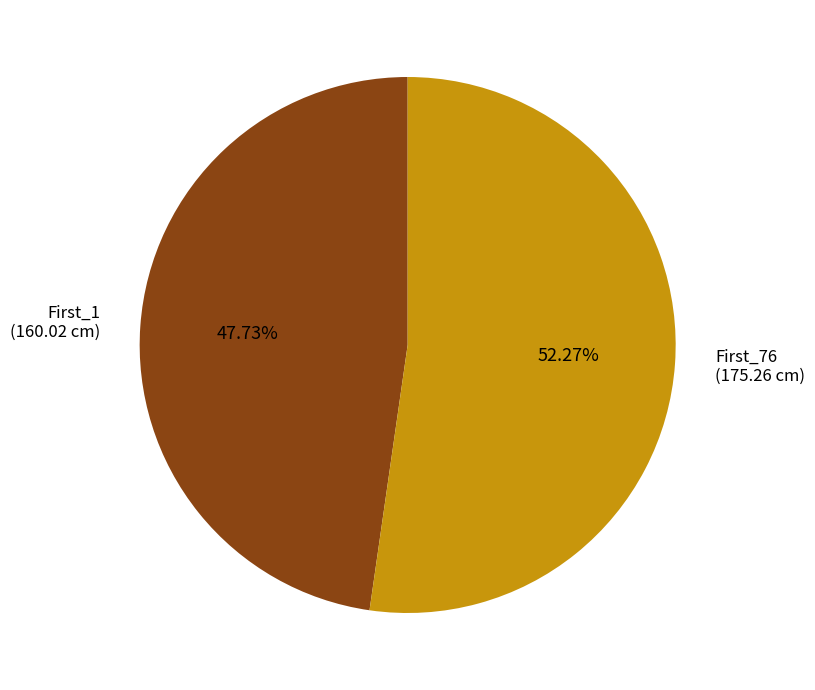

True or false: First_1 accounts for 48% of the total.

True